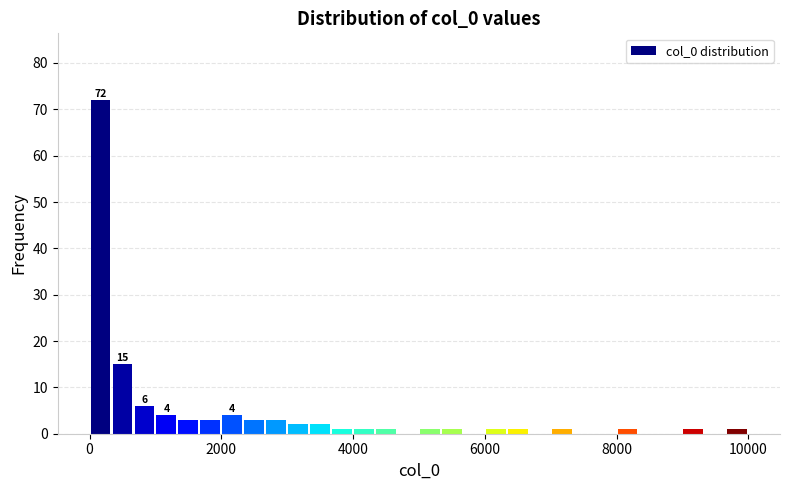

Read against the x-axis, roughly where is the centre of the tallest bar?

200